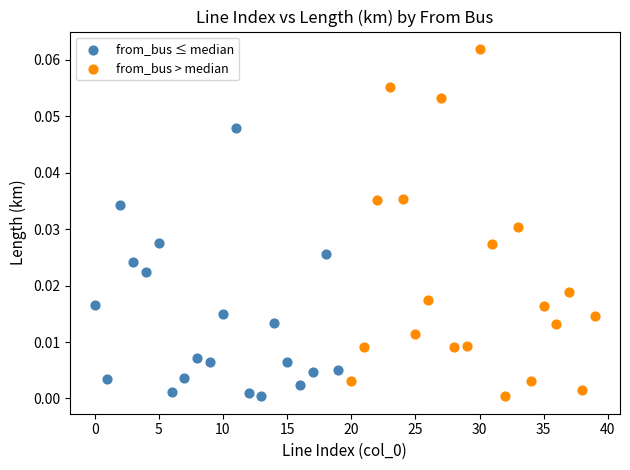

Which series contains the highest Y value?

from_bus > median